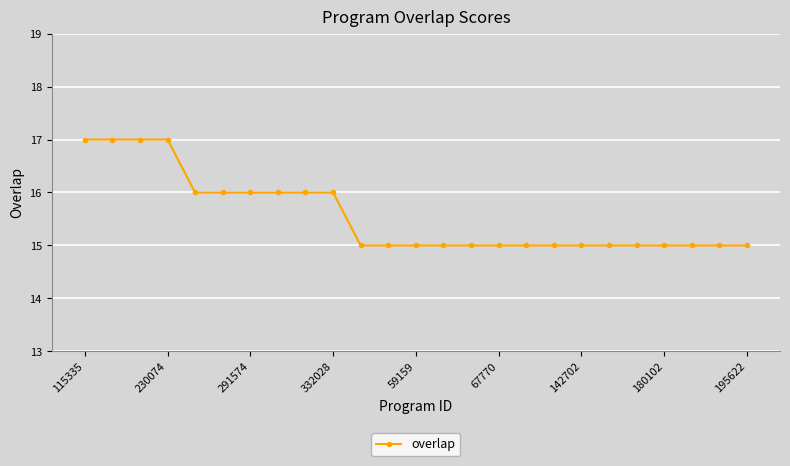

What is the maximum value shown in the chart?

17